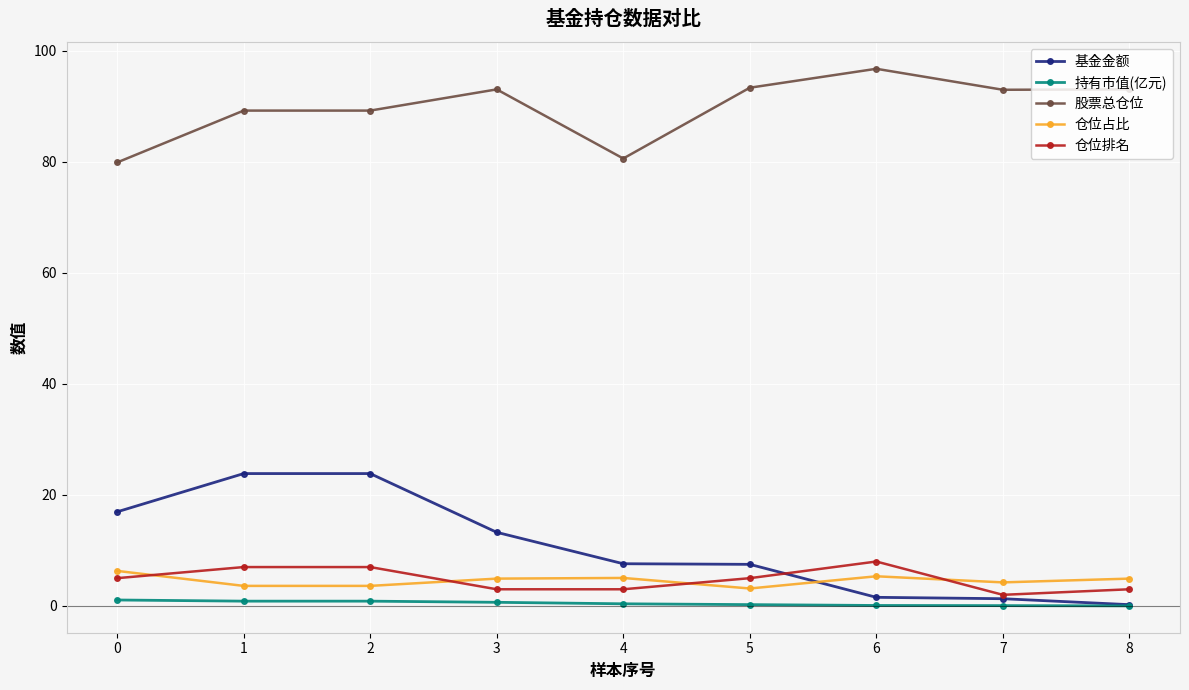

At which label does 股票总仓位 first exceed 92?

3